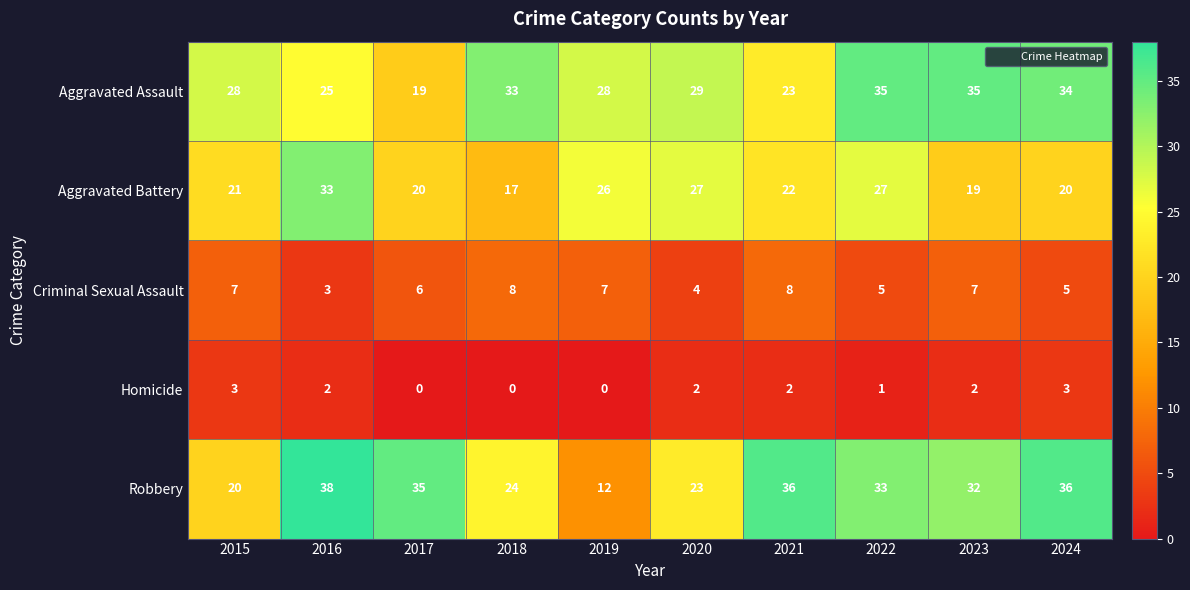

List the series in order of their peak value, lowest first.

Homicide, Criminal Sexual Assault, Aggravated Battery, Aggravated Assault, Robbery